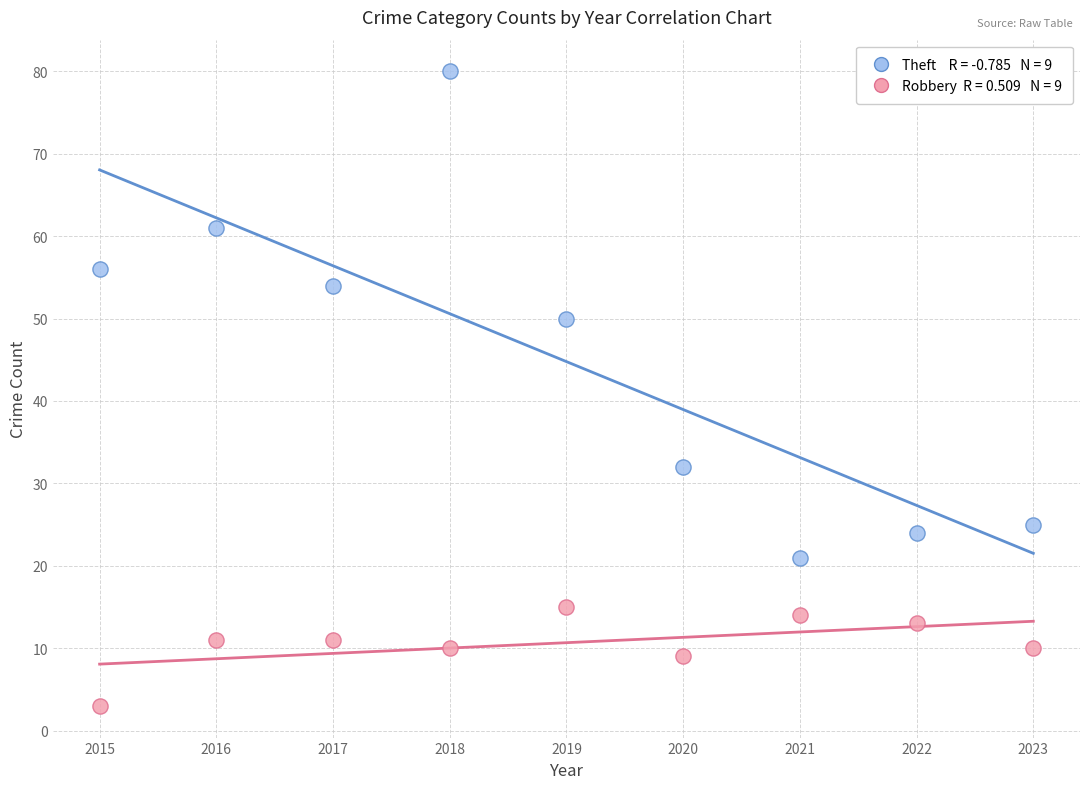

Across all data points, what is the range of Y values (max minus min)?

77